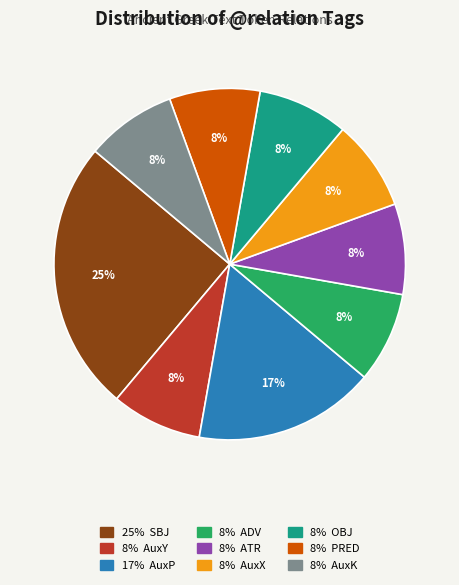

Is there any slice that represents more than half of the pie?

No